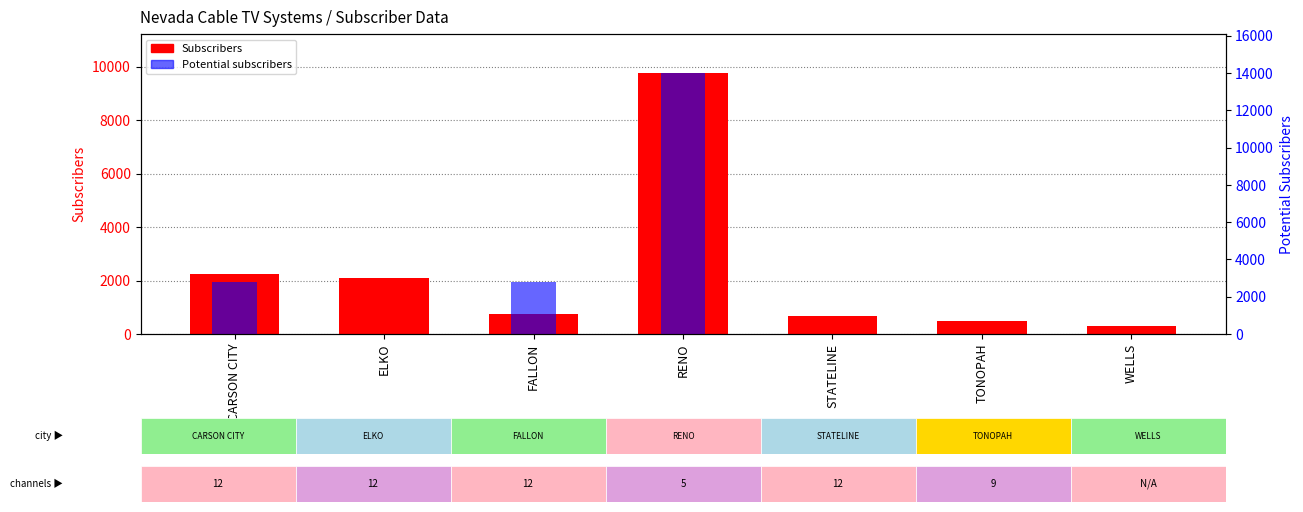

True or false: Potential has a value of 2800 at CARSON CITY.

True